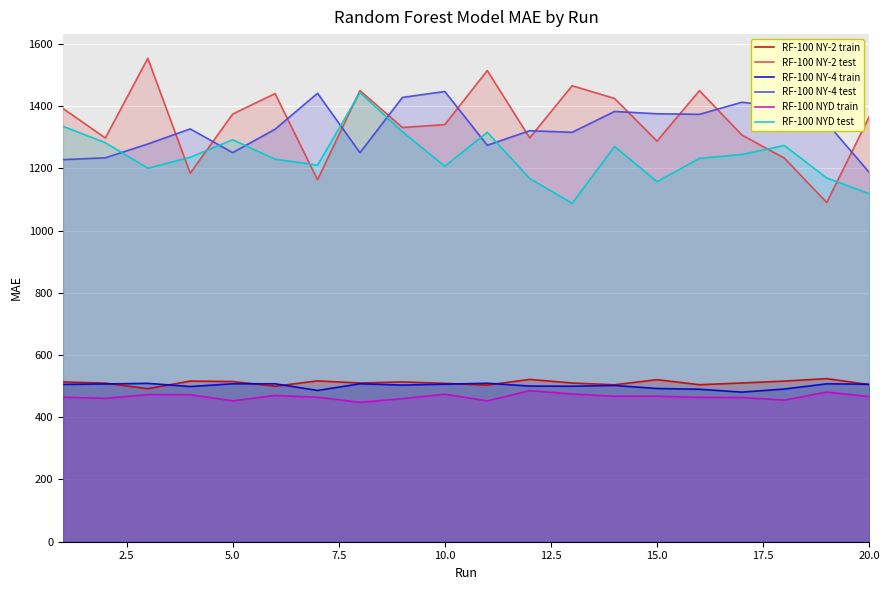

At how many categories does at least one series exceed 591?

20